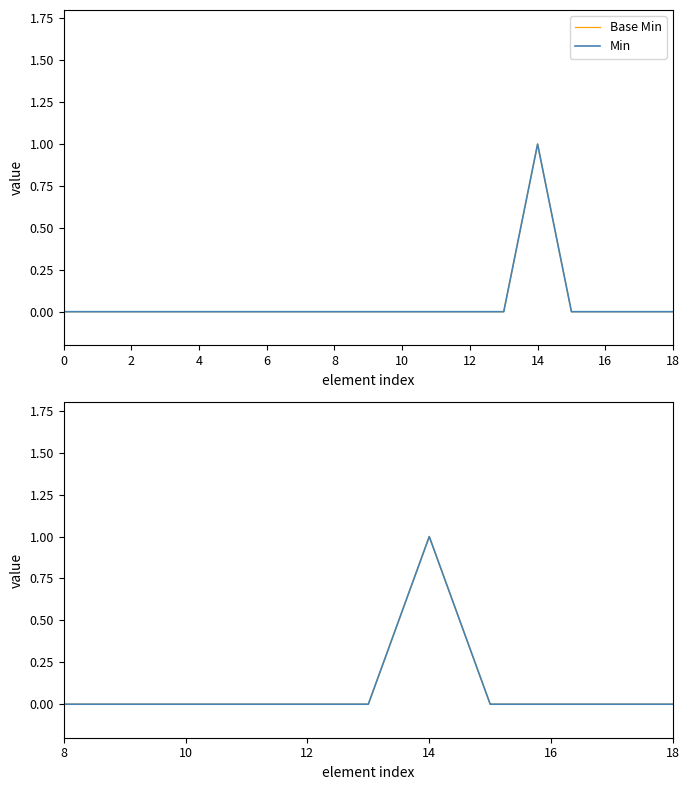

True or false: Min and Base Min intersect in this chart.

False